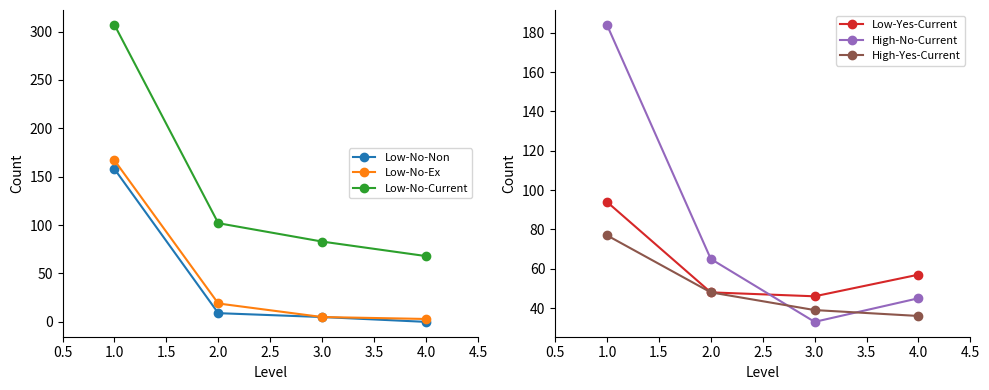

What is the value of the Low-Yes-Current point at the 3rd from the left?

46